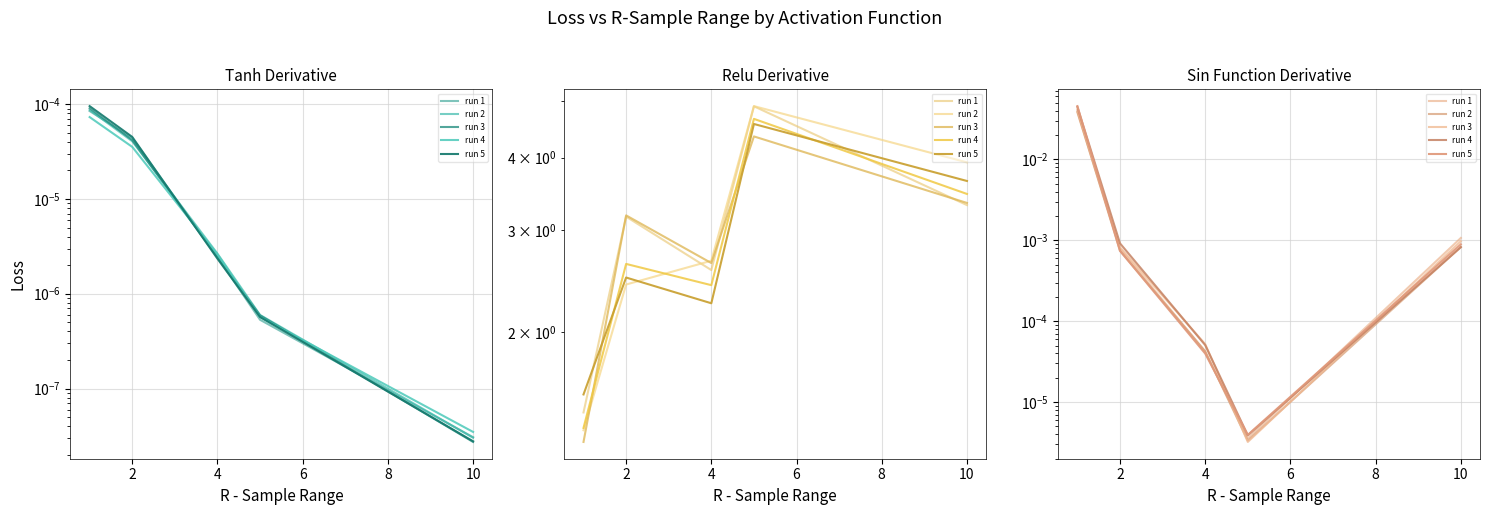

The sin_function_derivative series shows 0.1 at 1. True or false?

False